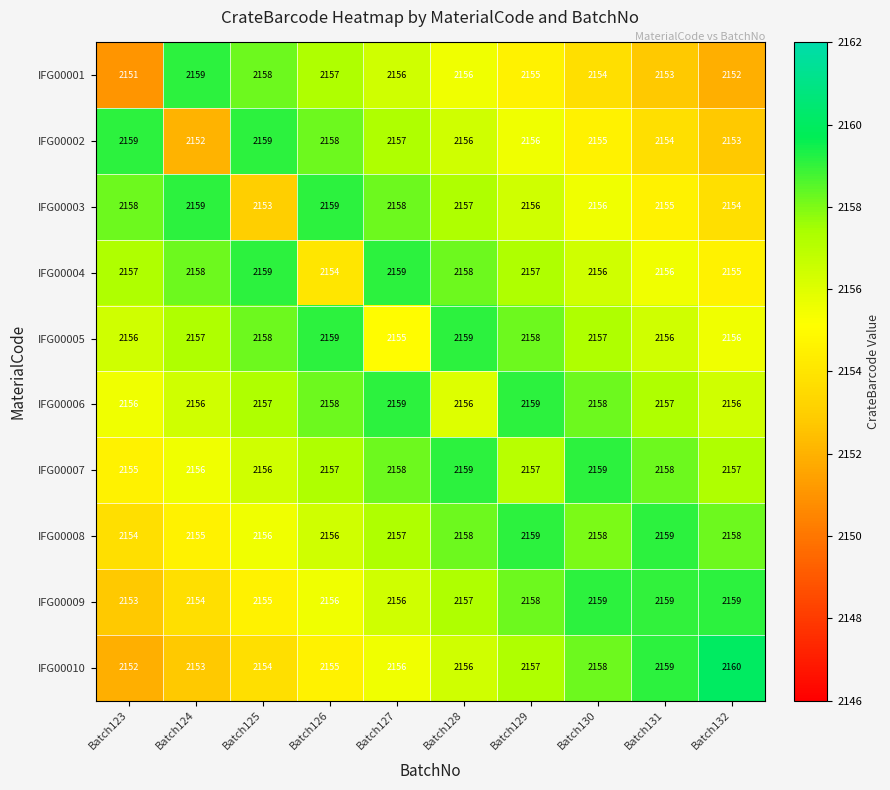

What is the difference between the highest and lowest values at Batch128?

3